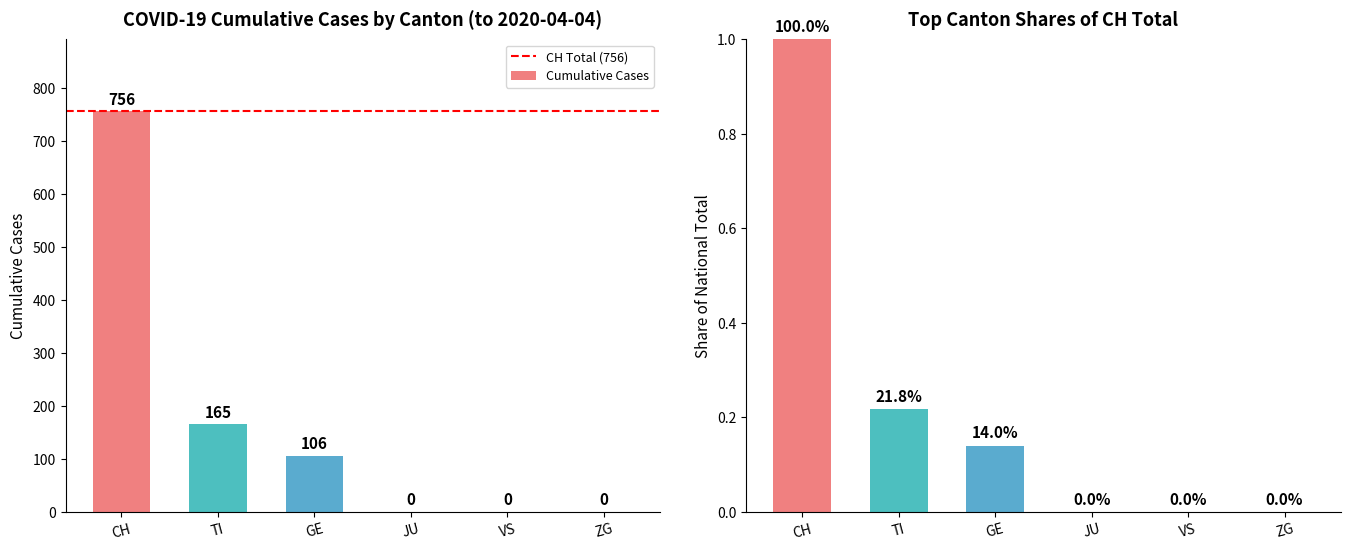

Rank the series at 27 from highest to lowest value.

CH, TI, GE, JU, VS, ZG